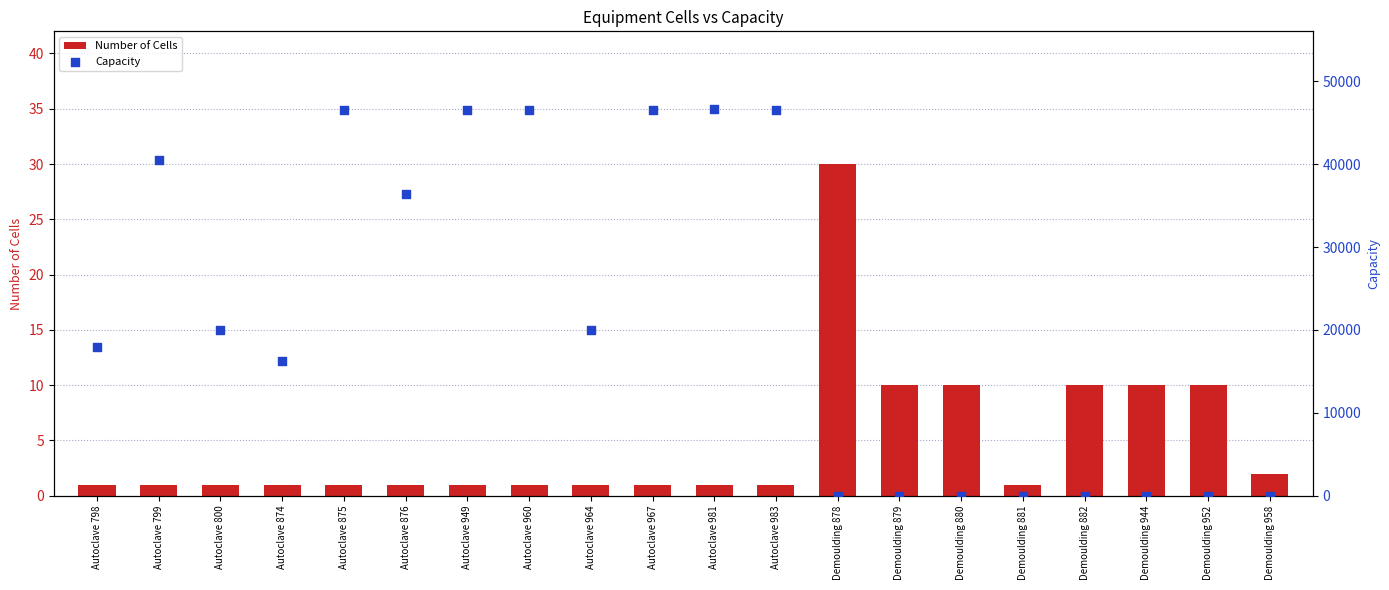

Which series has the largest Y range (max minus min)?

Capacity